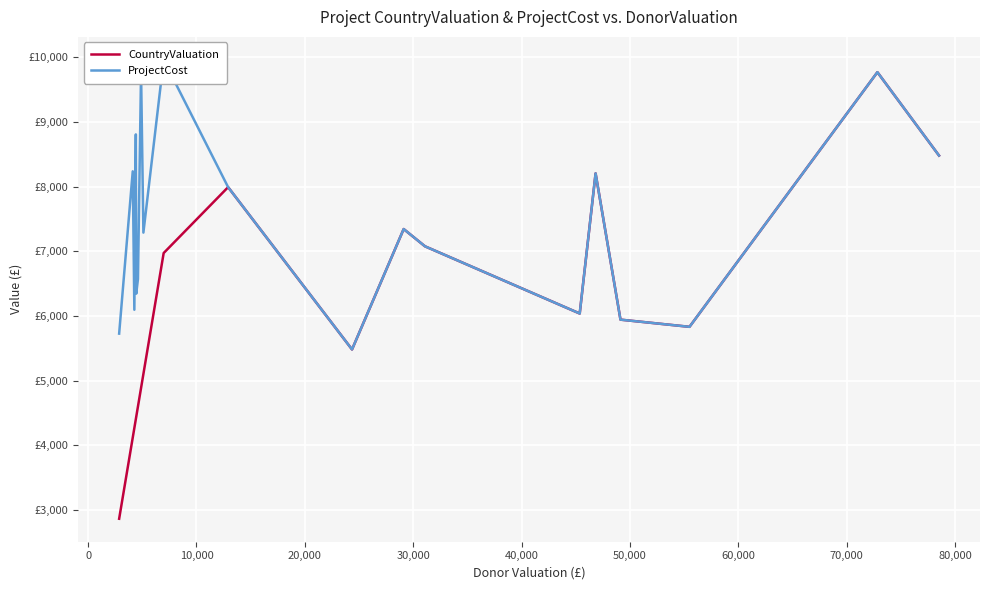

What are all the series names shown in the legend?

CountryValuation, ProjectCost